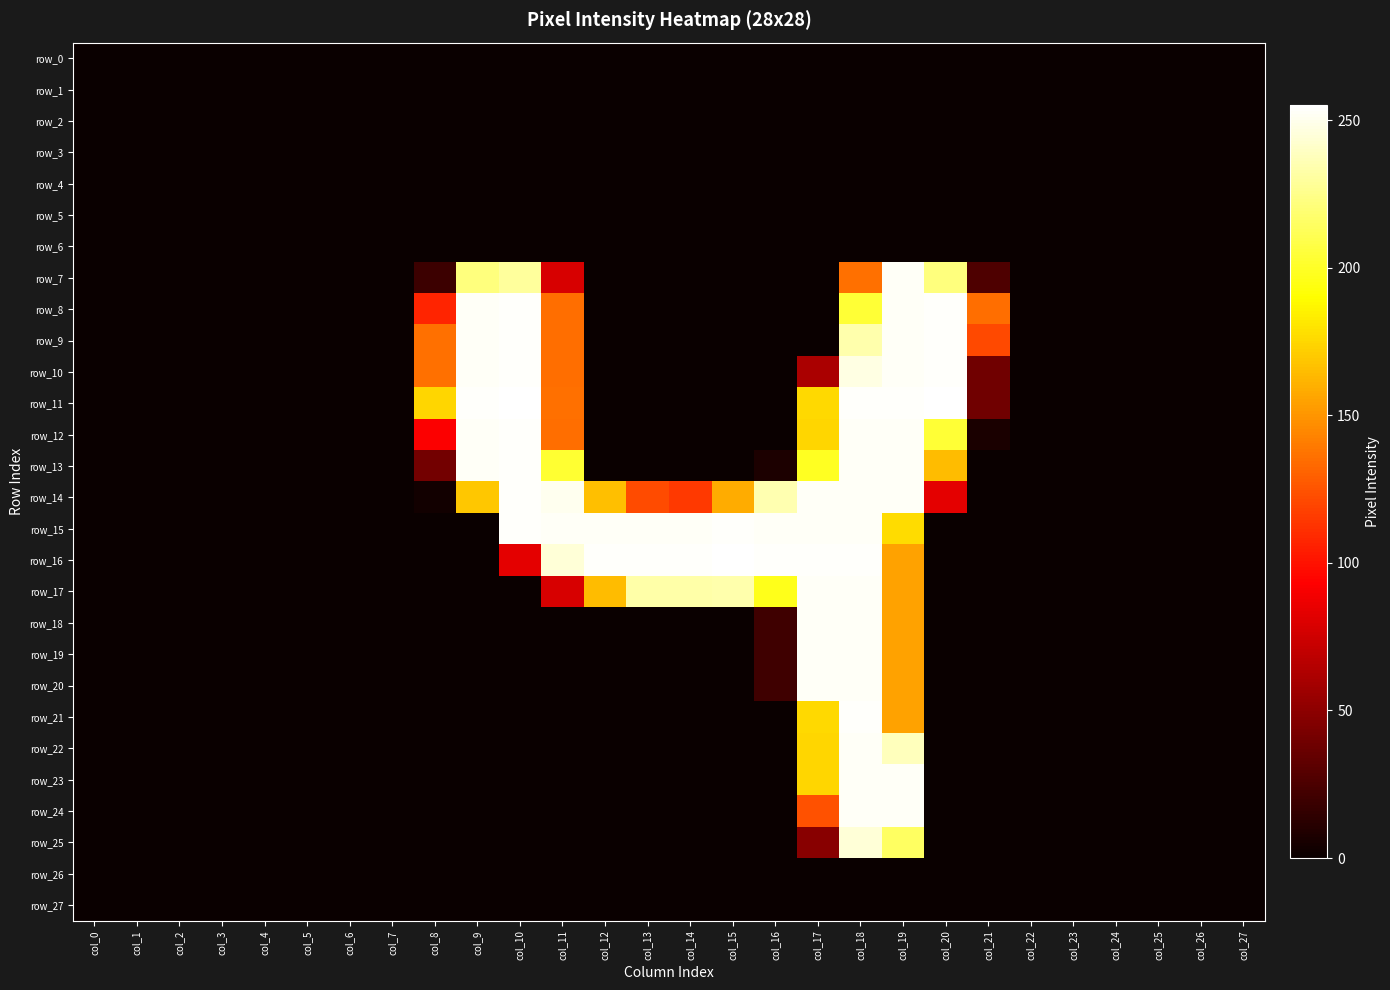

How many distinct data groups are displayed?

28